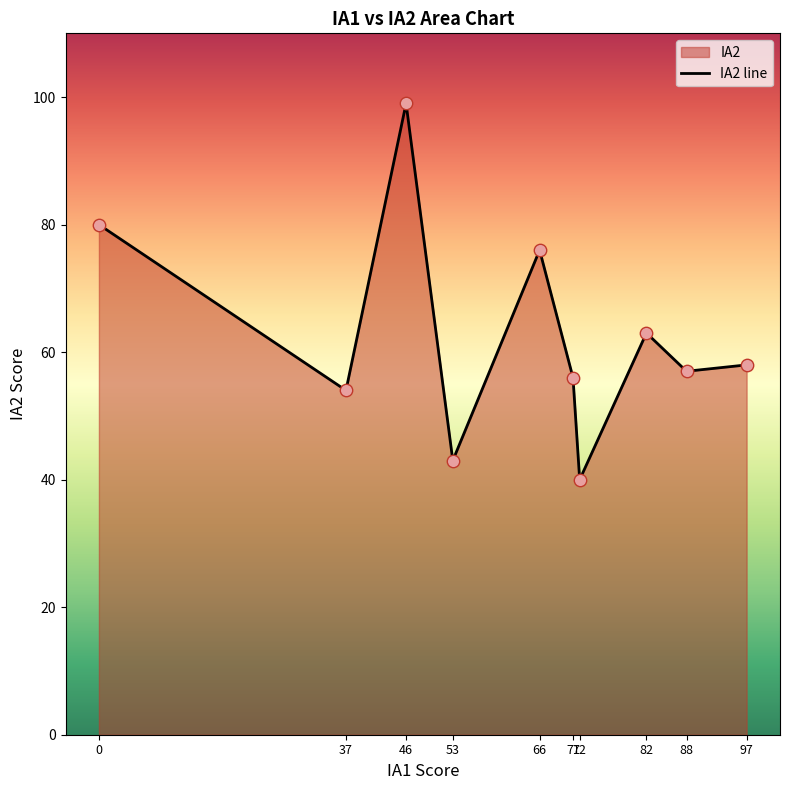

What is the change in value from 82 to 97?

-5